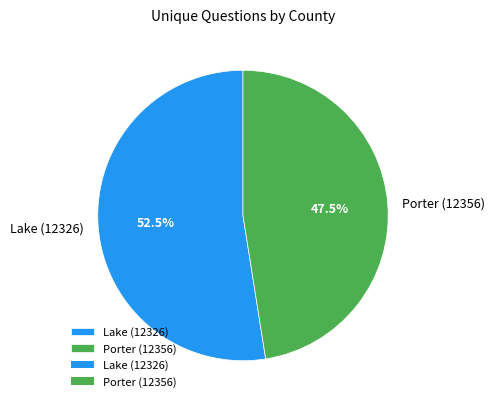

Which category has the biggest portion of the pie?

Lake (12326)